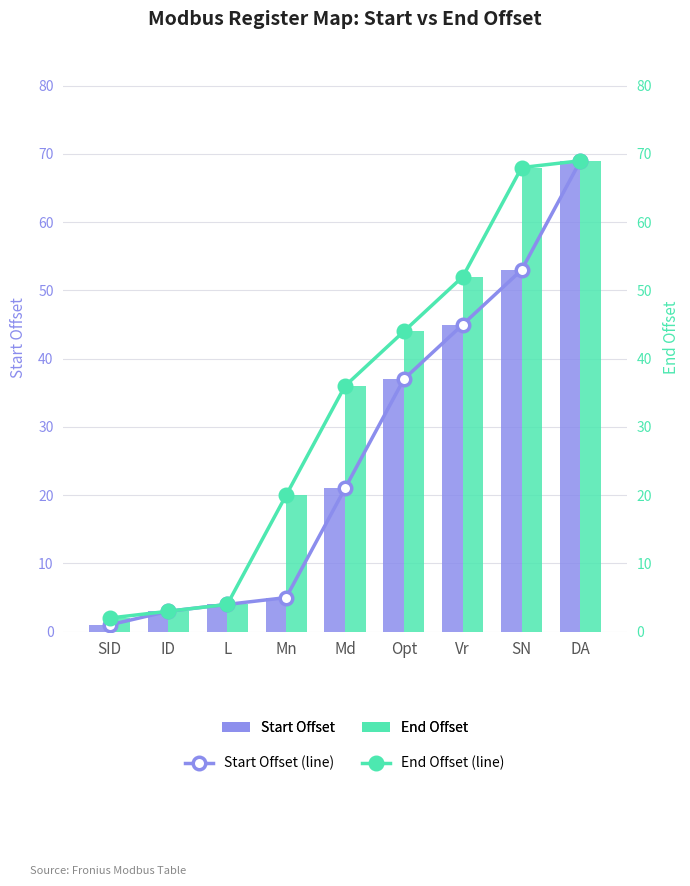

How many groups of bars are there?

9